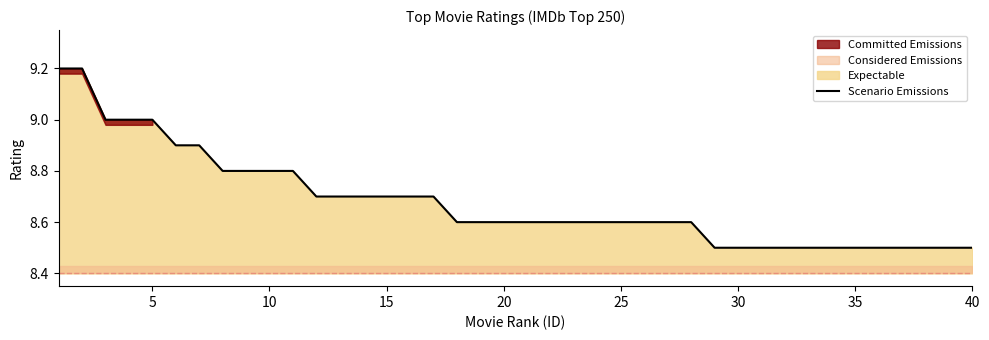

What is the maximum value shown in the chart?

9.2